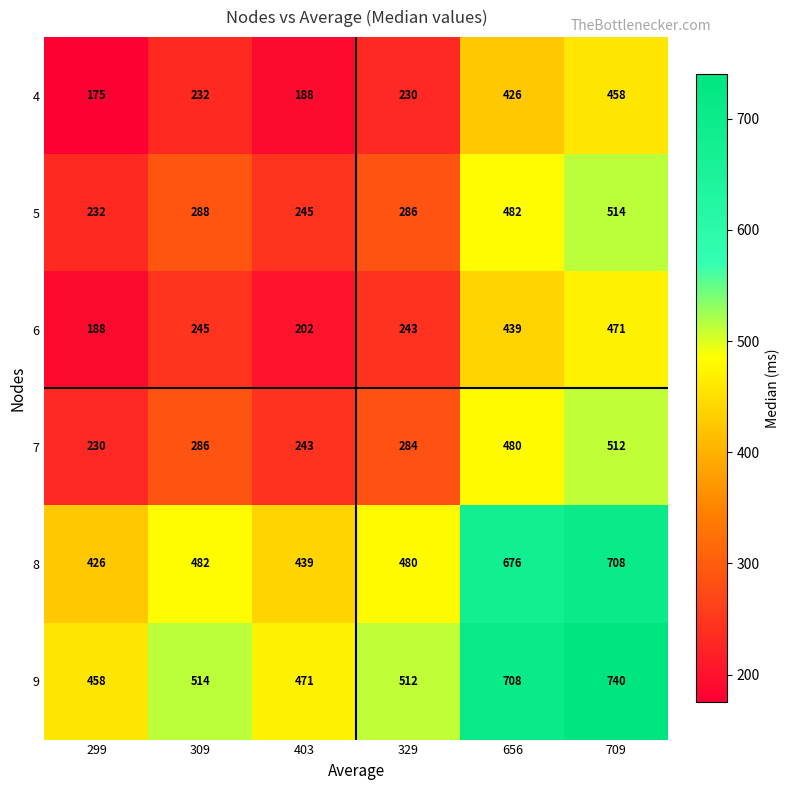

What is the average value of the 8 series?

535